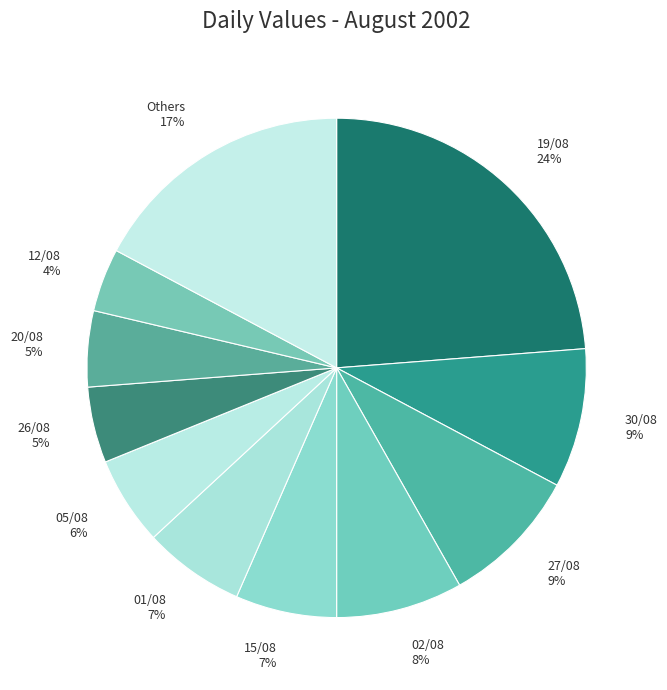

Which slice is the largest?

19/08